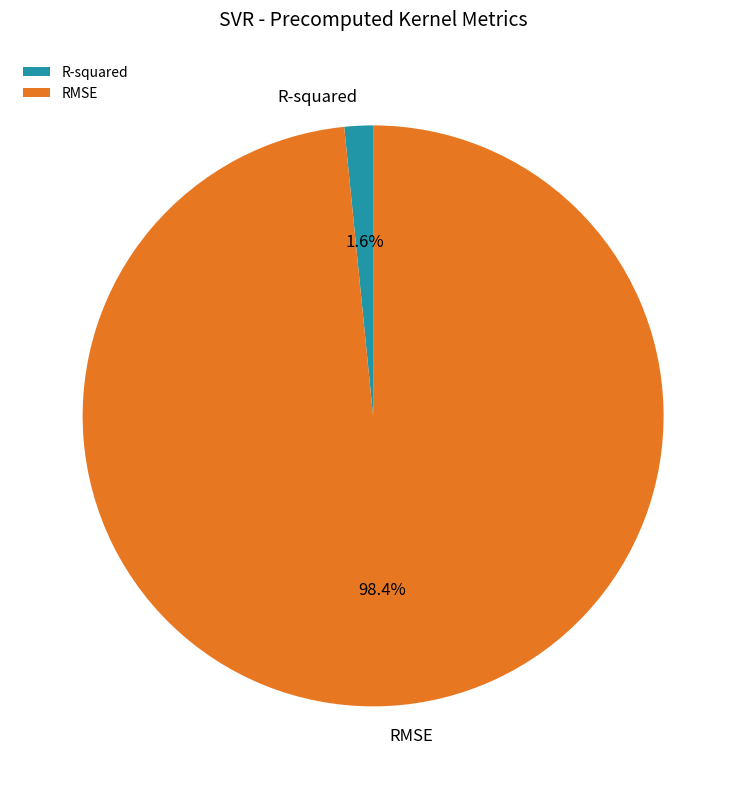

How many segments does this pie chart have?

2